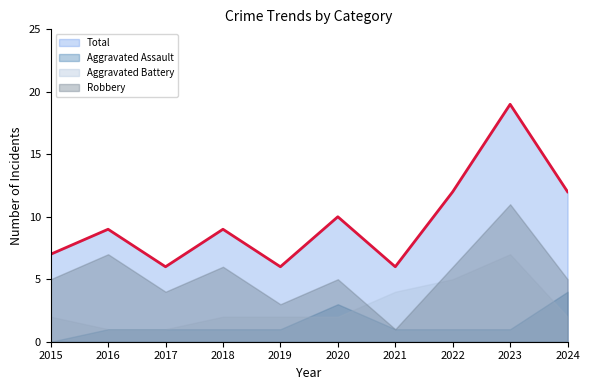

Is it true that Robbery equals 1 at 2021?

True